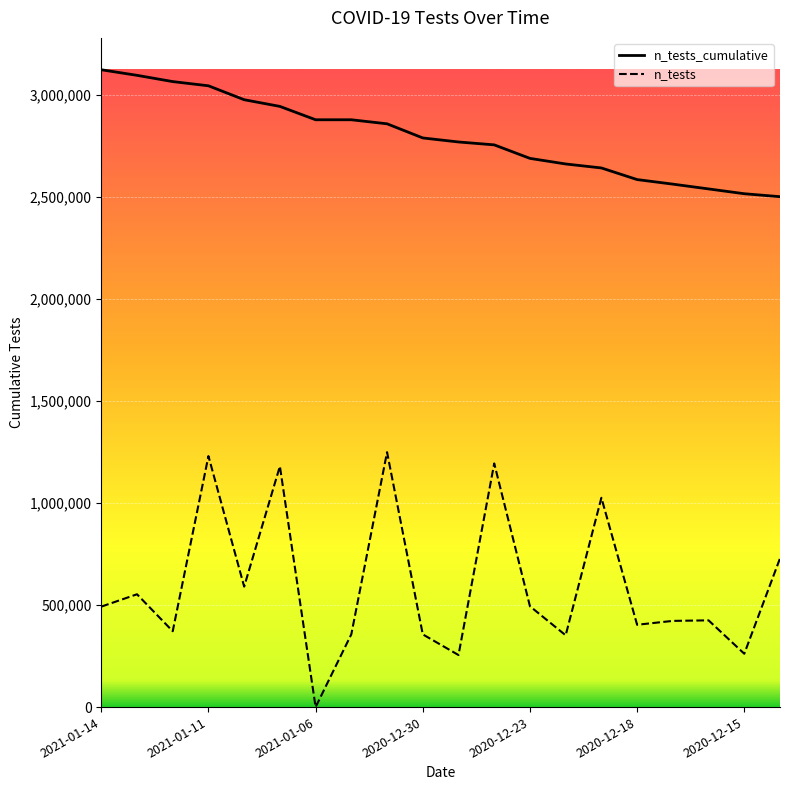

Which series has the largest range (max minus min)?

n_tests